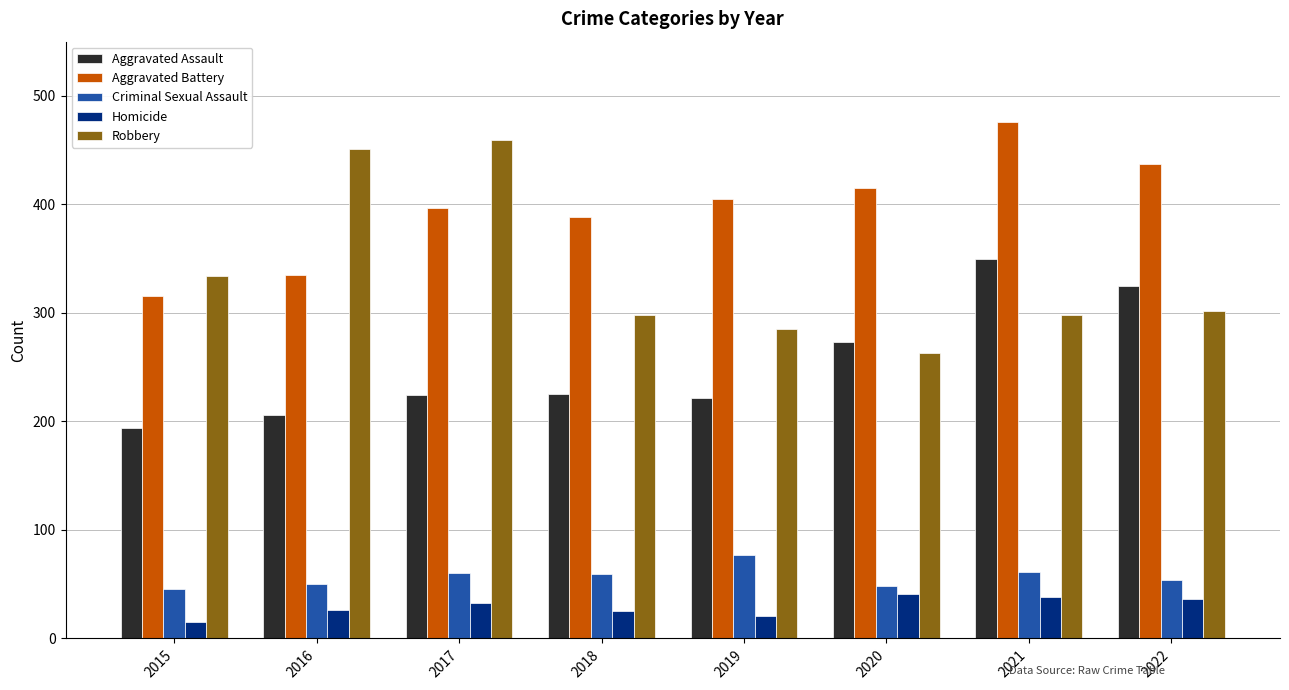

Is it true that Criminal Sexual Assault equals 84 at 2021?

False